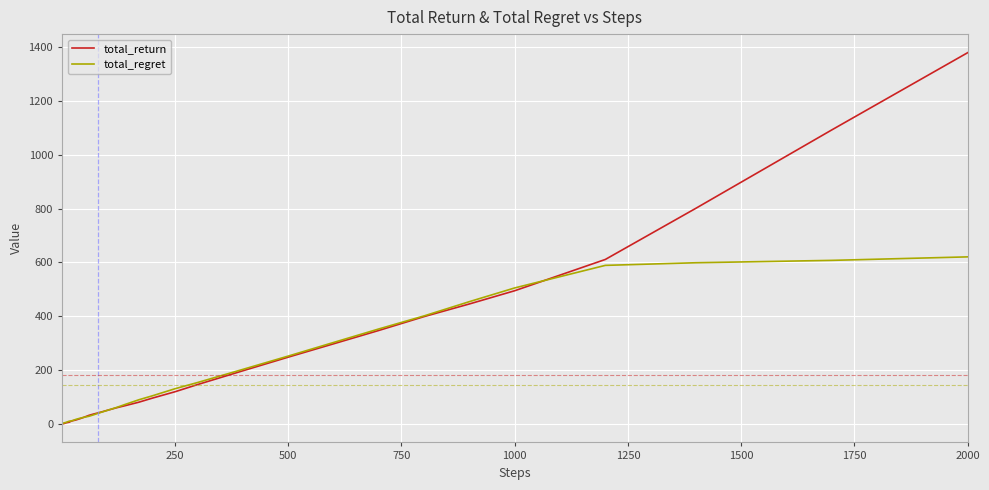

Which series has the widest spread of values?

total_return